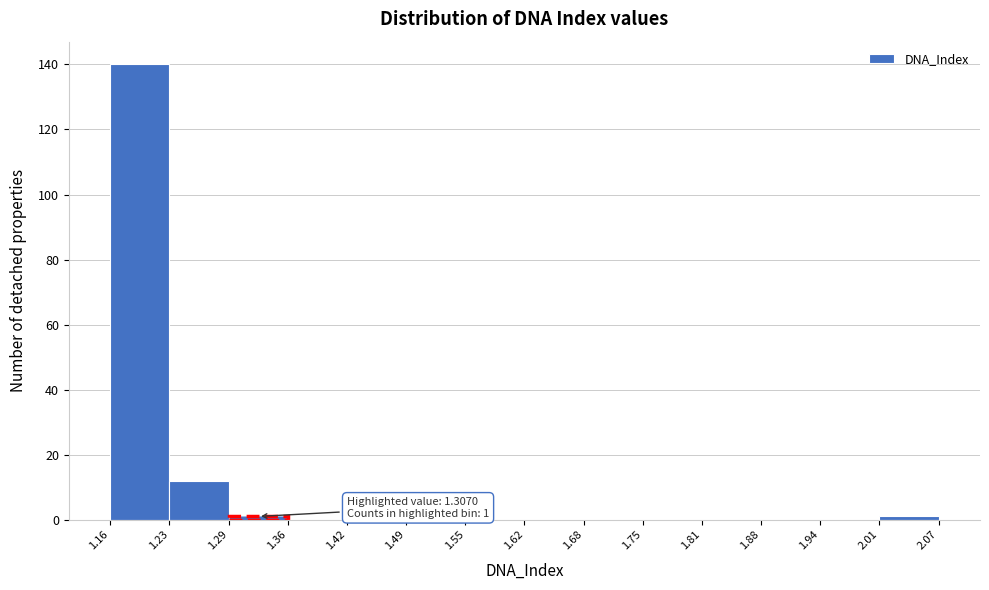

Which range on the x-axis has the tallest bar?

1.16 to 1.23